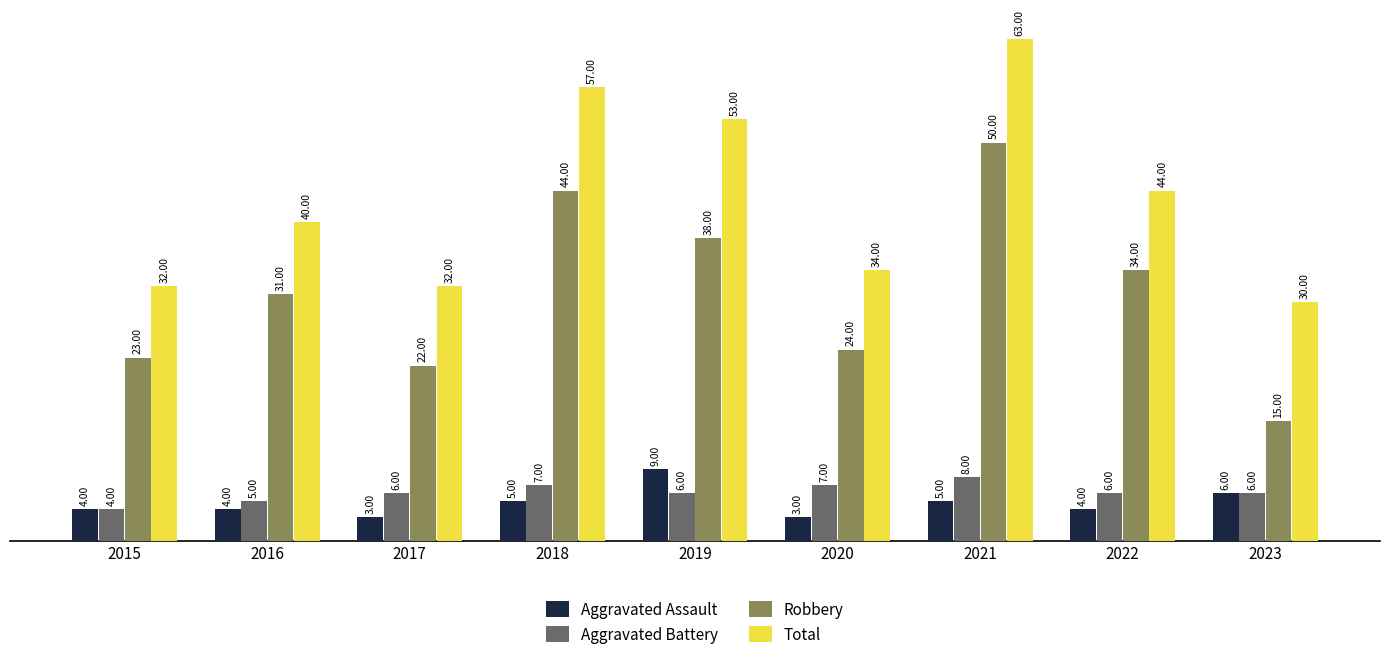

Which series has the largest total across all categories?

Total